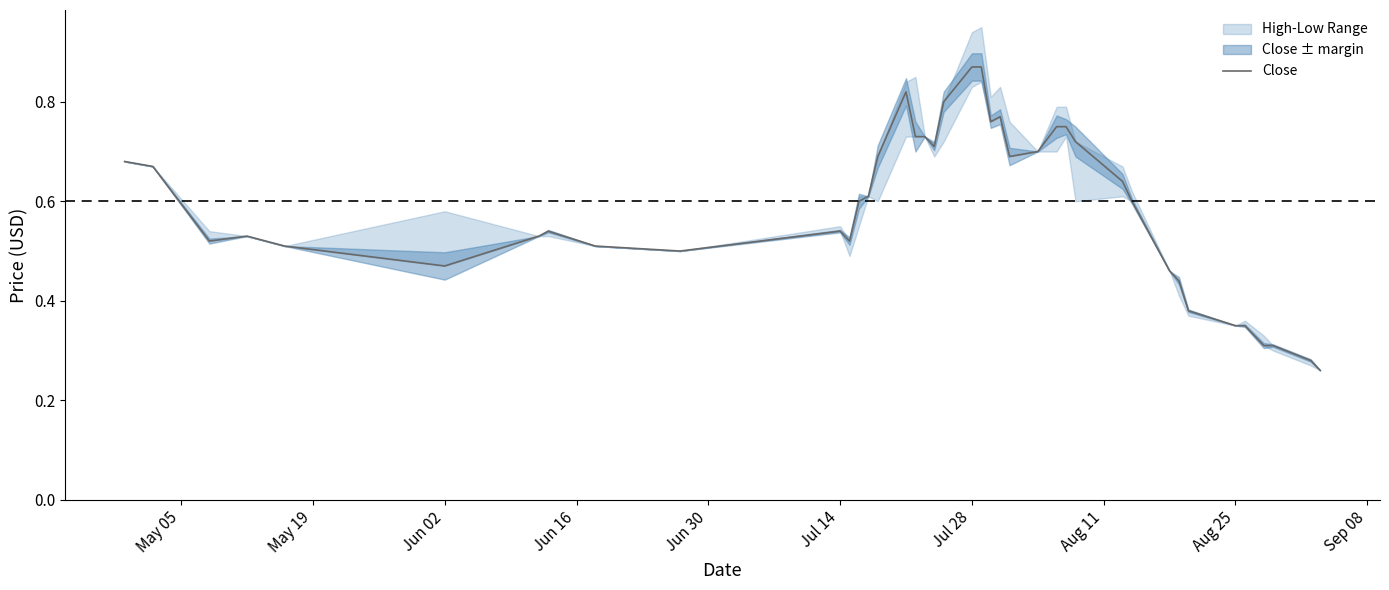

What is the average value?

0.6